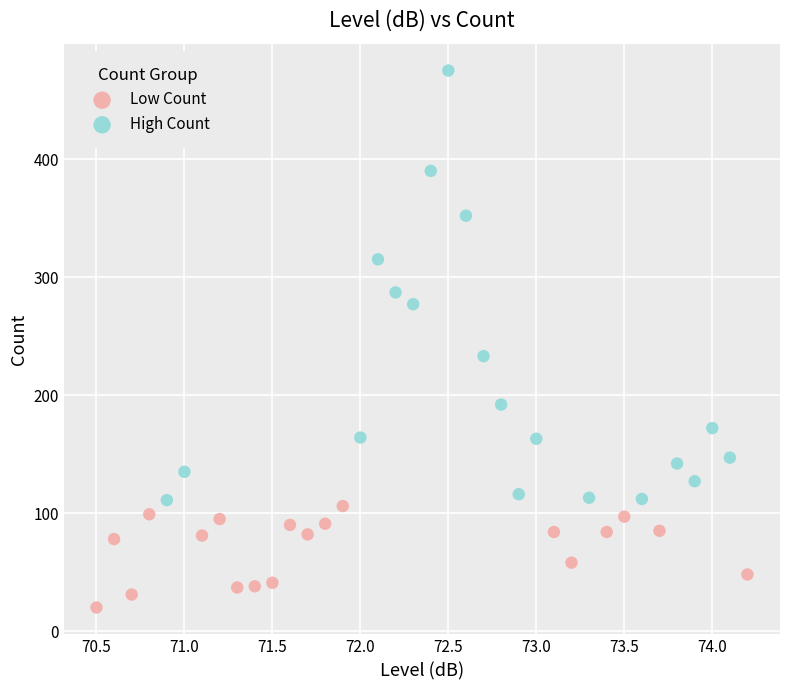

Which series has the largest Y range (max minus min)?

High Count